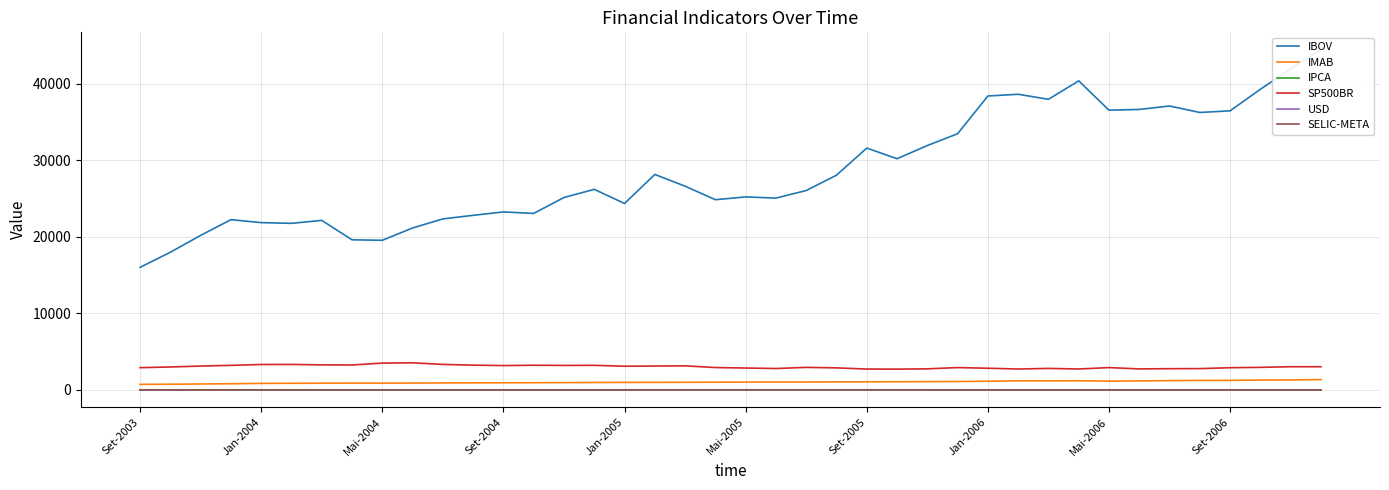

At how many categories does at least one series exceed 28781?

16